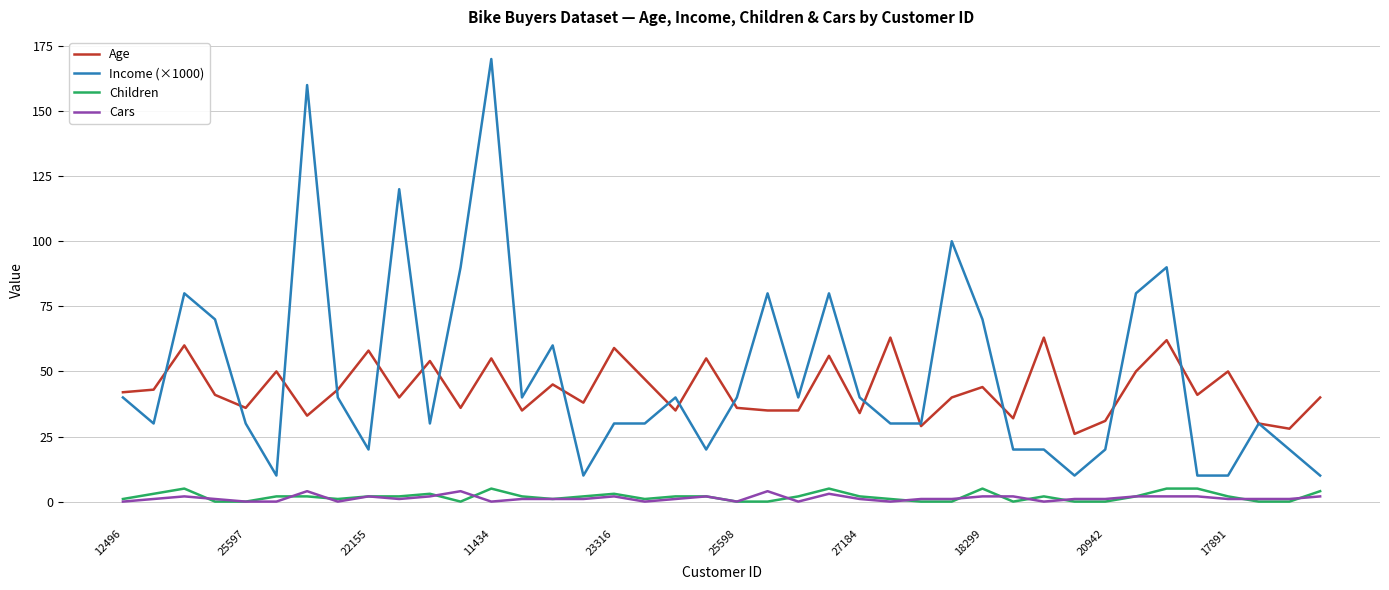

True or false: Cars has more than 1 points higher than both neighbors.

True